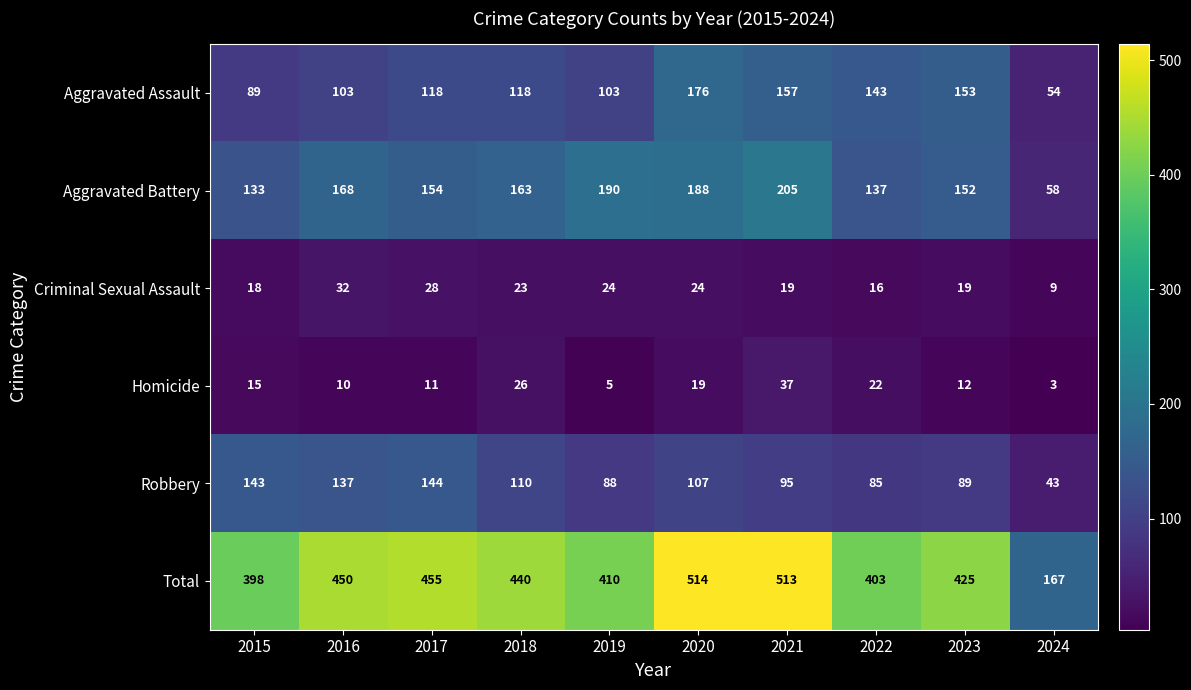

The value of Robbery at 2017 is 74. True or false?

False